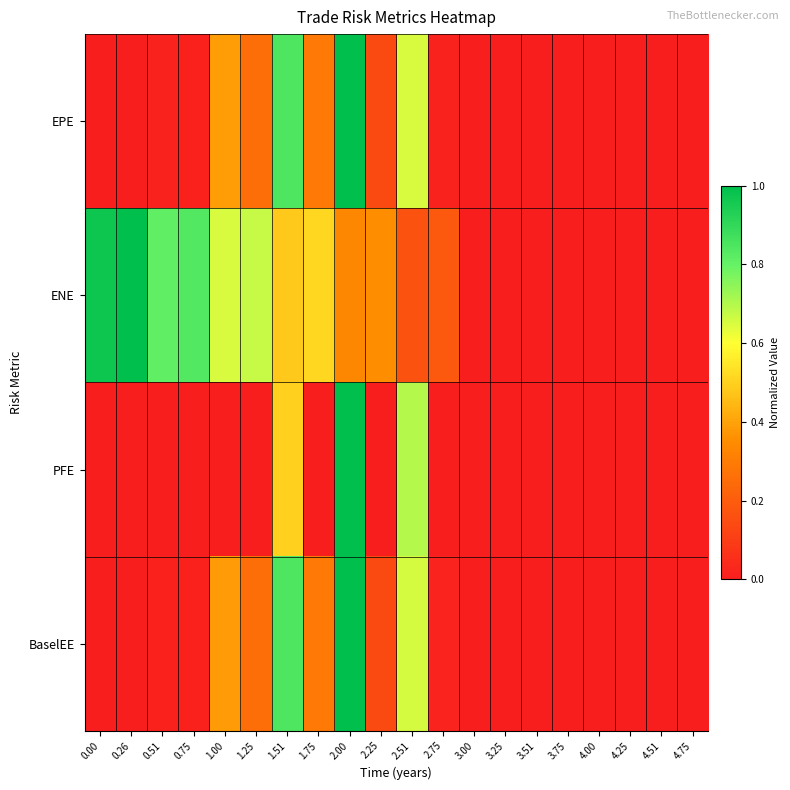

Reading left to right, extract all data points from this chart.

row_0: 0.0	0.0	0.0	0.0	0.4	0.3	0.8	0.3	1.0	0.1	0.7	0.0	0.0	0.0	0.0	0.0	0.0	0.0	0.0	0.0
row_1: 1.0	1.0	0.8	0.8	0.7	0.7	0.5	0.5	0.3	0.4	0.2	0.2	0.0	0.0	0.0	0.0	0.0	0.0	0.0	0.0
row_2: 0.0	0.0	0.0	0.0	0.0	0.0	0.5	0.0	1.0	0.0	0.7	0.0	0.0	0.0	0.0	0.0	0.0	0.0	0.0	0.0
row_3: 0.0	0.0	0.0	0.0	0.4	0.3	0.8	0.3	1.0	0.1	0.7	0.0	0.0	0.0	0.0	0.0	0.0	0.0	0.0	0.0